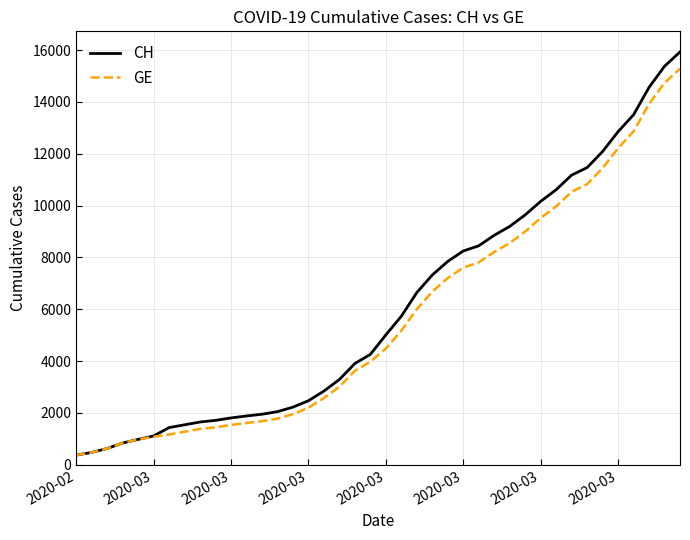

What is the minimum value shown in the chart?

375